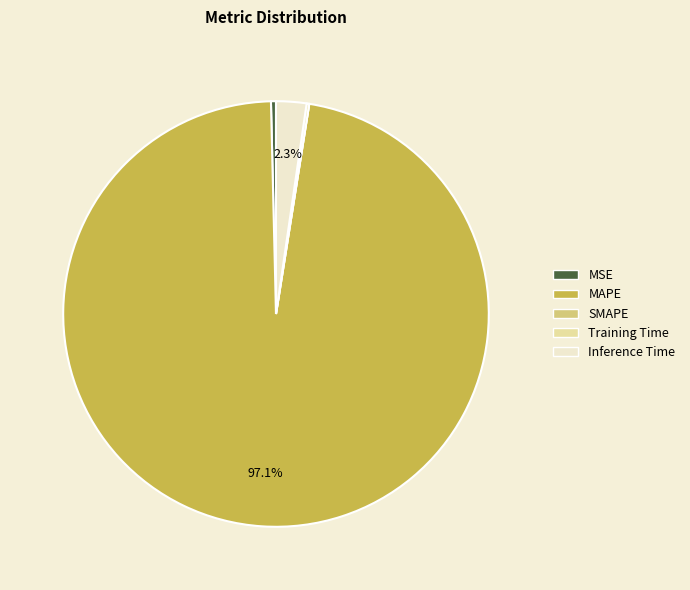

What portion of the pie excludes MAPE?

2.9%